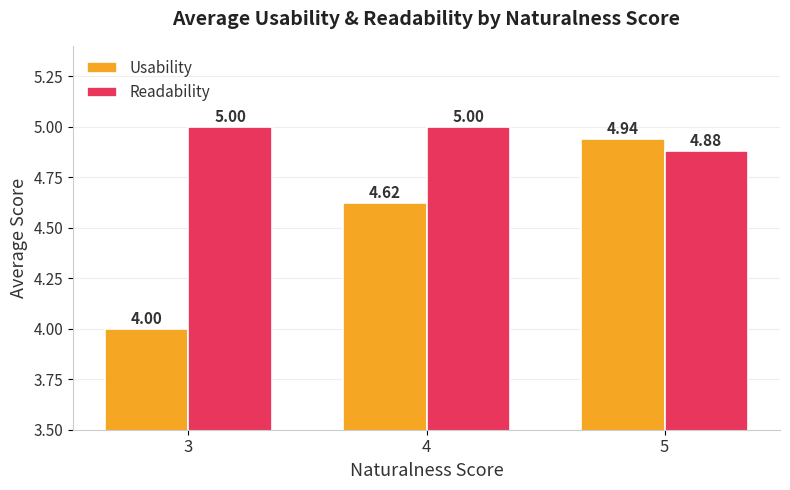

Which series changed the most between 4 and 5?

Usability